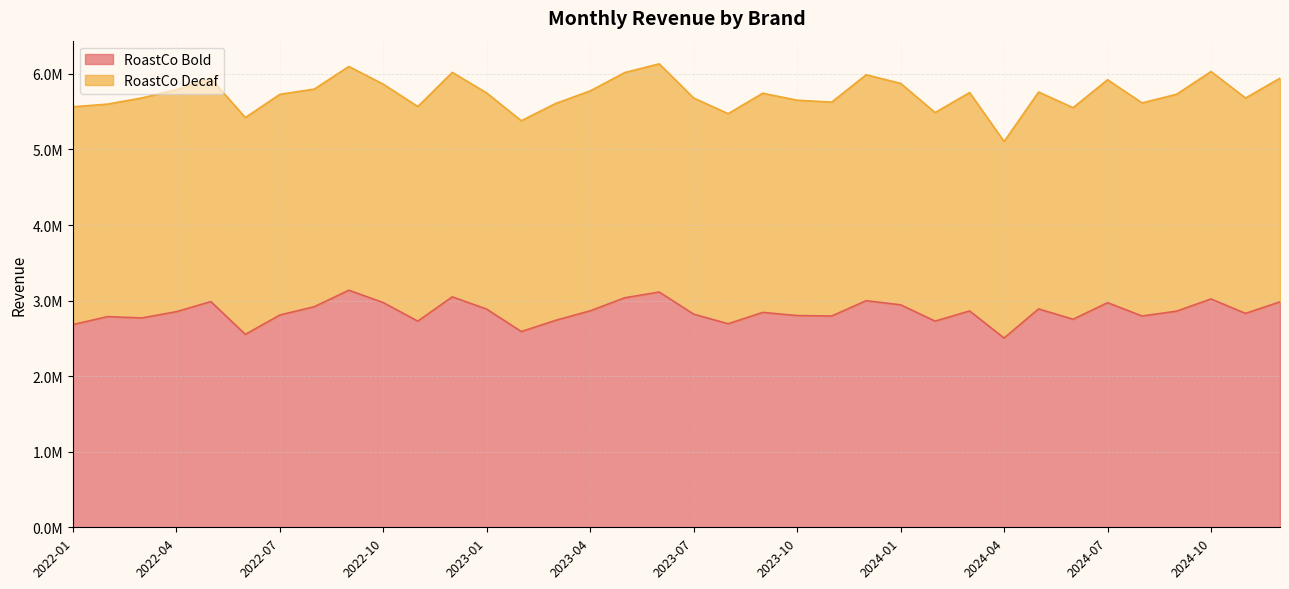

Where is the data nearest to the value 2821201?

2023-07